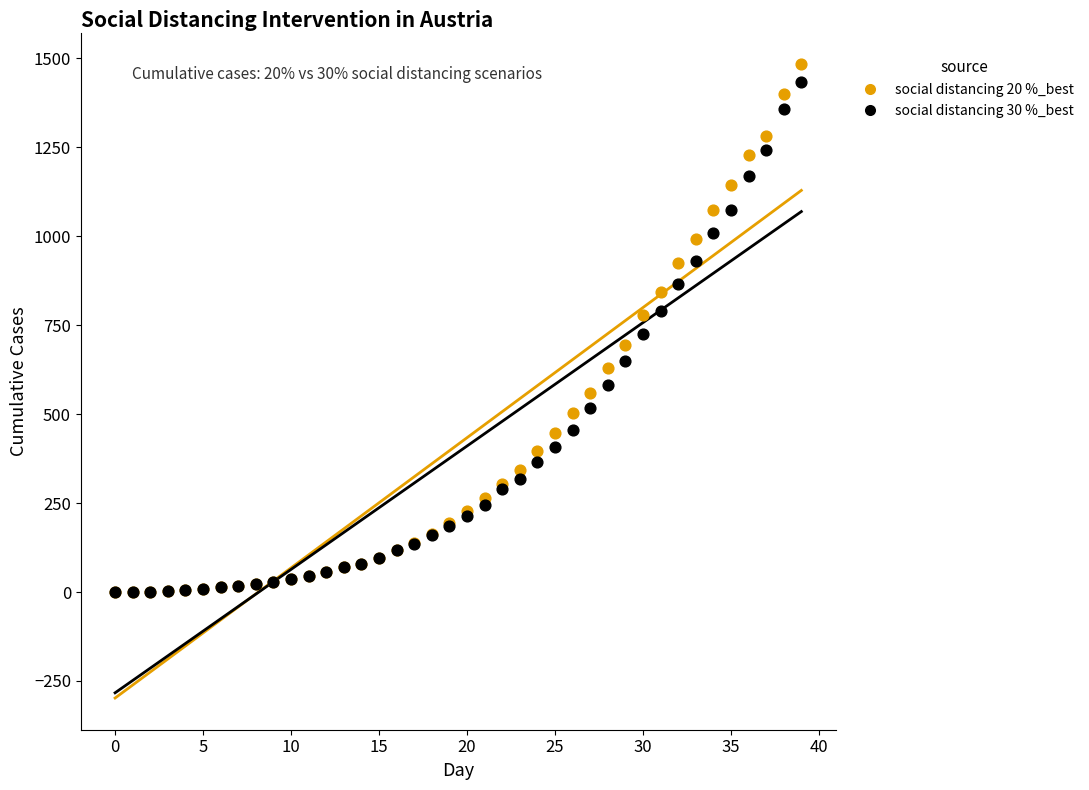

Which series has the largest Y range (max minus min)?

social distancing 20 %_best